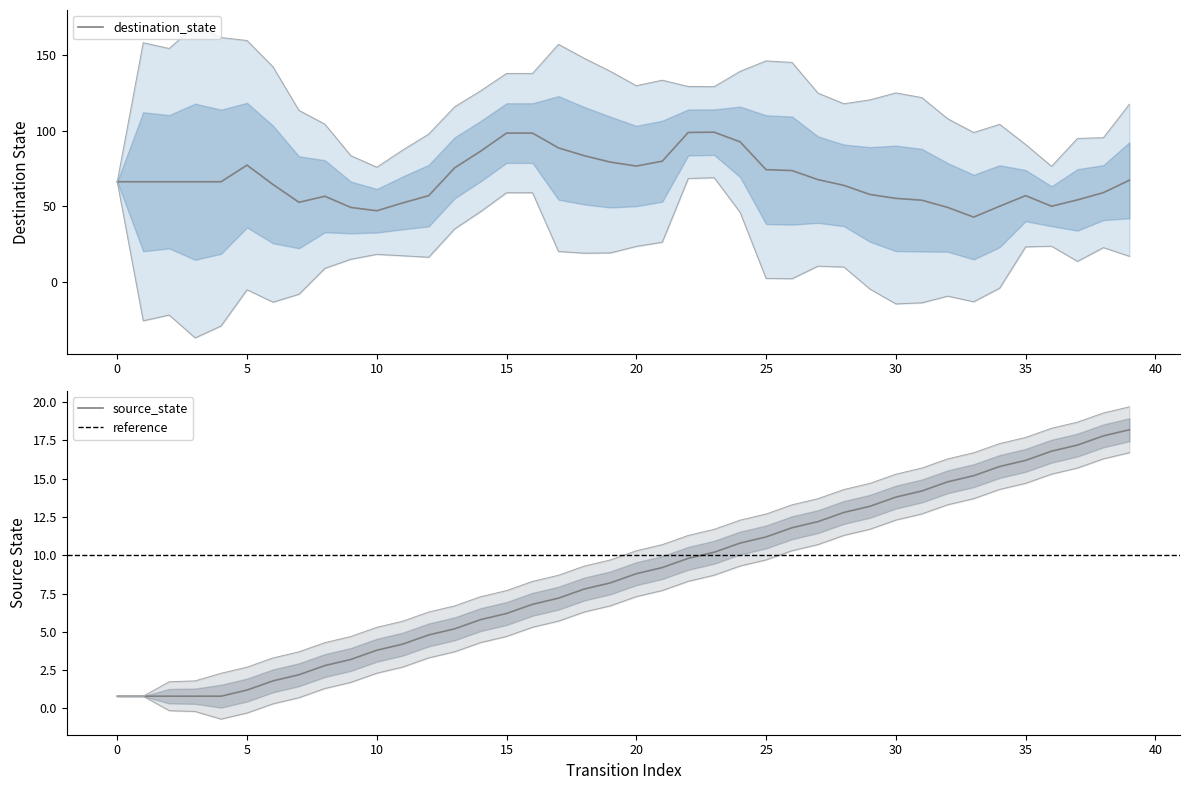

What is the difference between the values at 23 and 17?

3.0